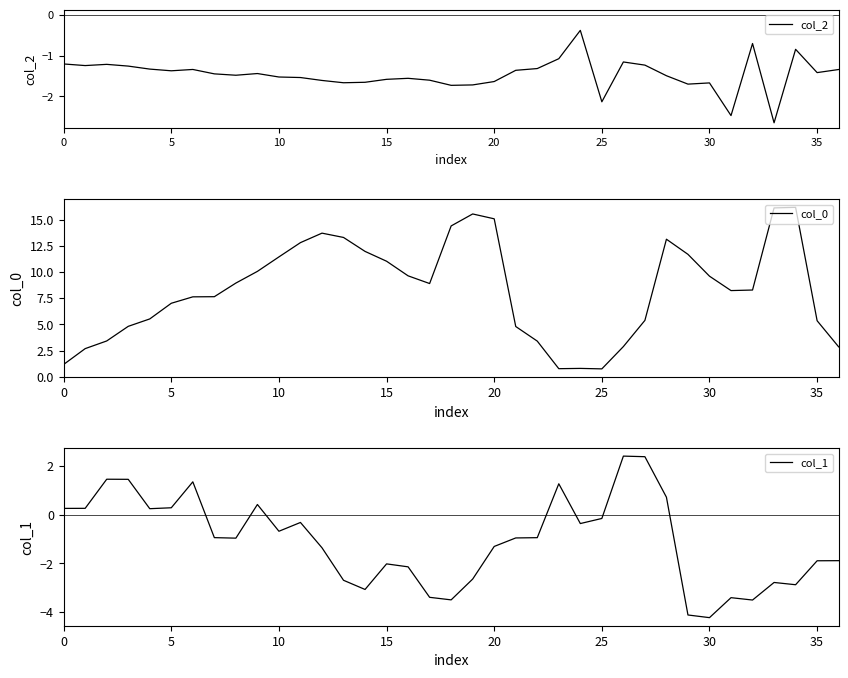

Which series has the largest total across all categories?

col_0